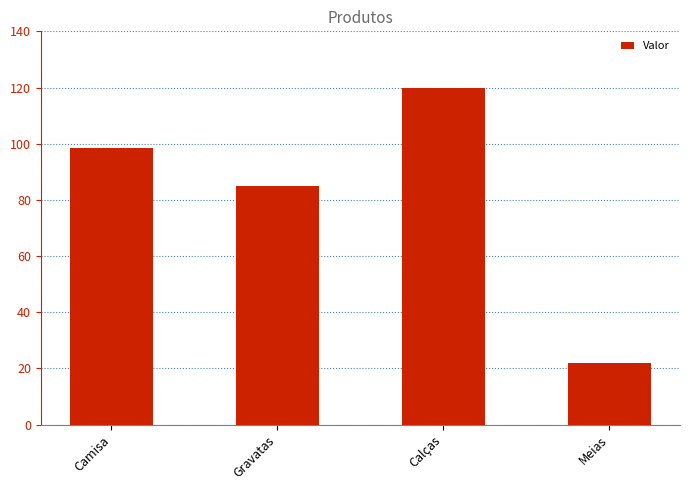

Count the values in the range 85 to 120.

3